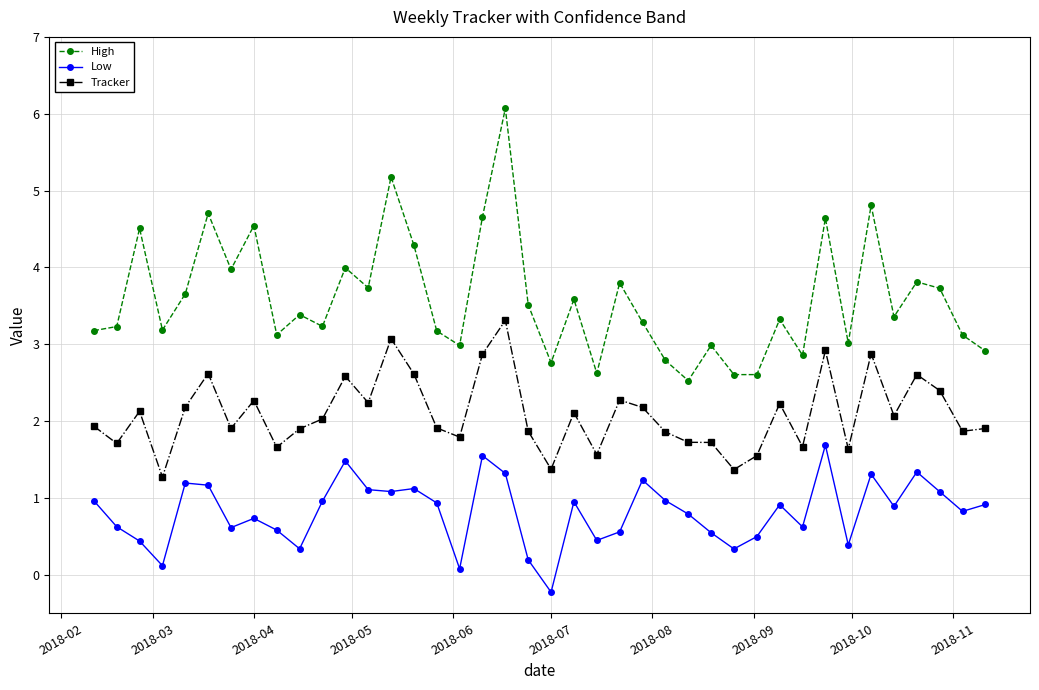

What is the value of the Tracker point at the 9th from the left?

1.7